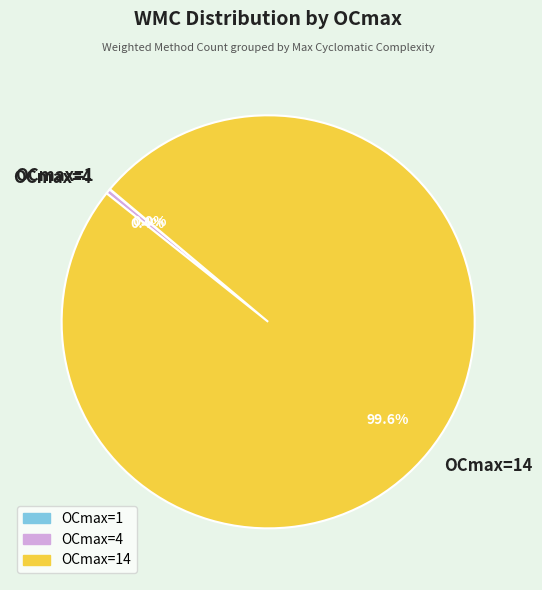

Is there a majority slice in this chart?

Yes